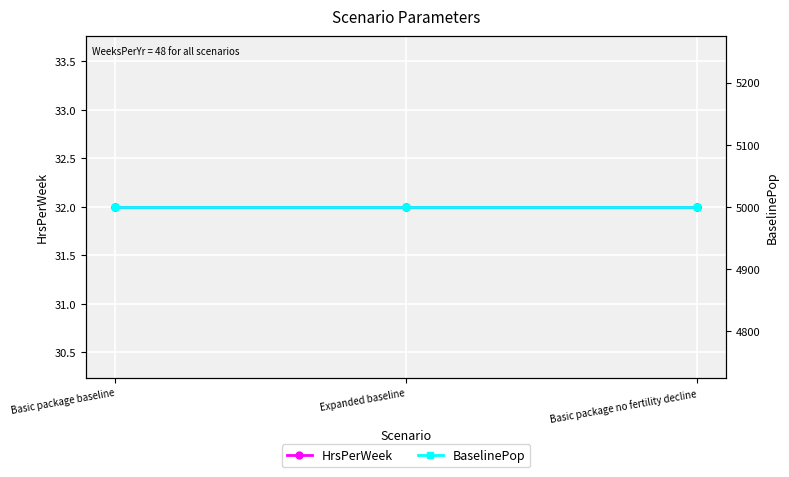

Which label corresponds to the largest value in the chart?

Basic package baseline